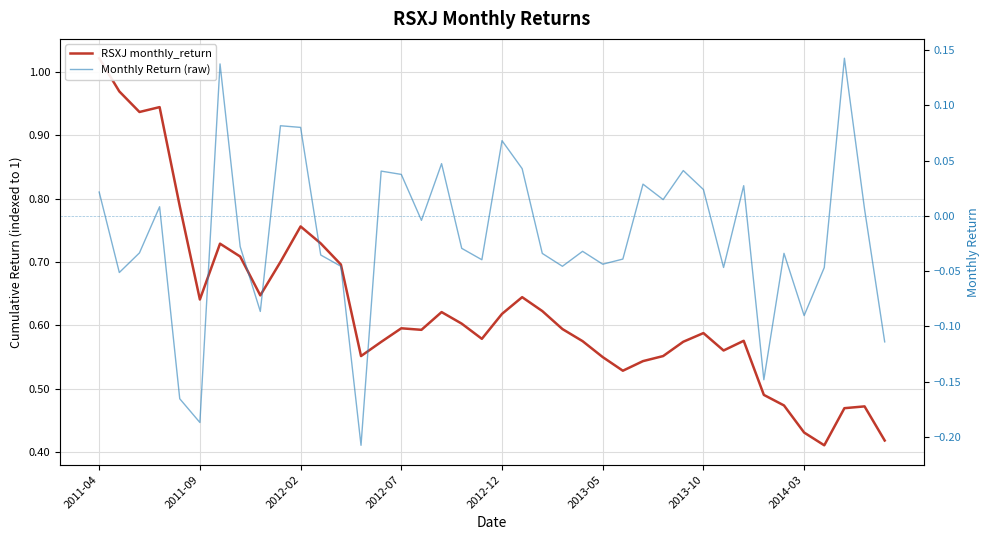

What is the total value across all series at 2012-02?

0.8